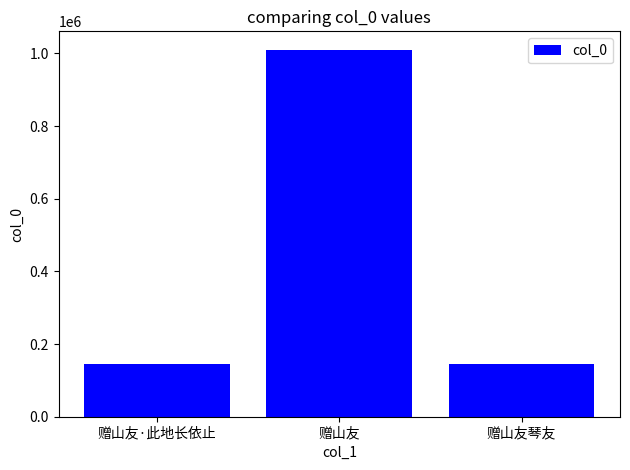

What is the label of the 2nd bar from the right?

赠山友